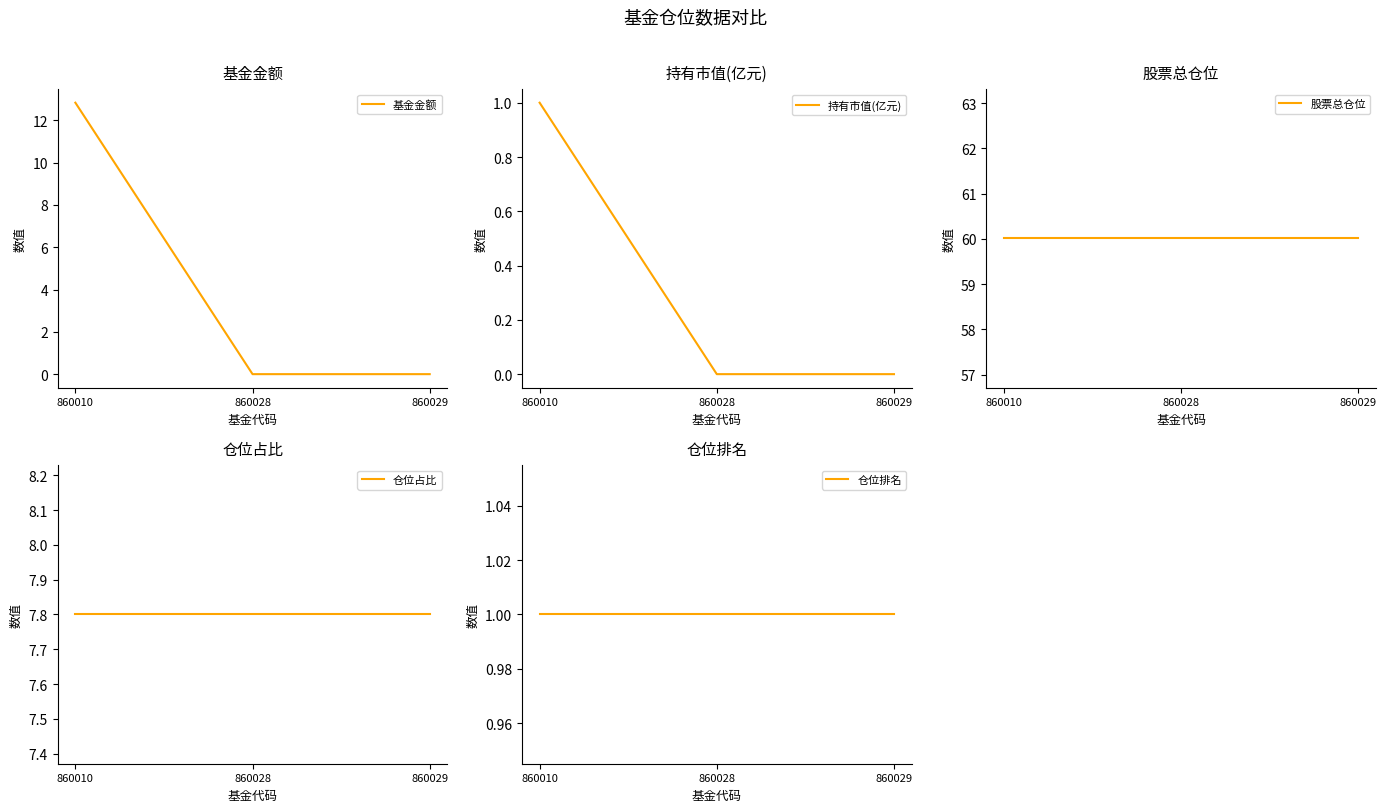

The 股票总仓位 series shows 33.6 at 860028. True or false?

False